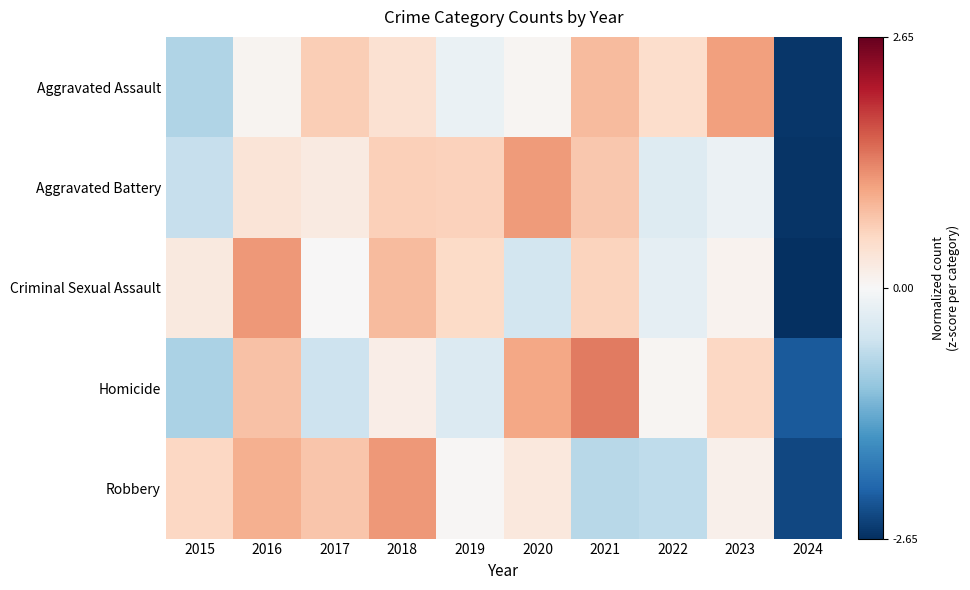

Count the number of data series in this chart.

5